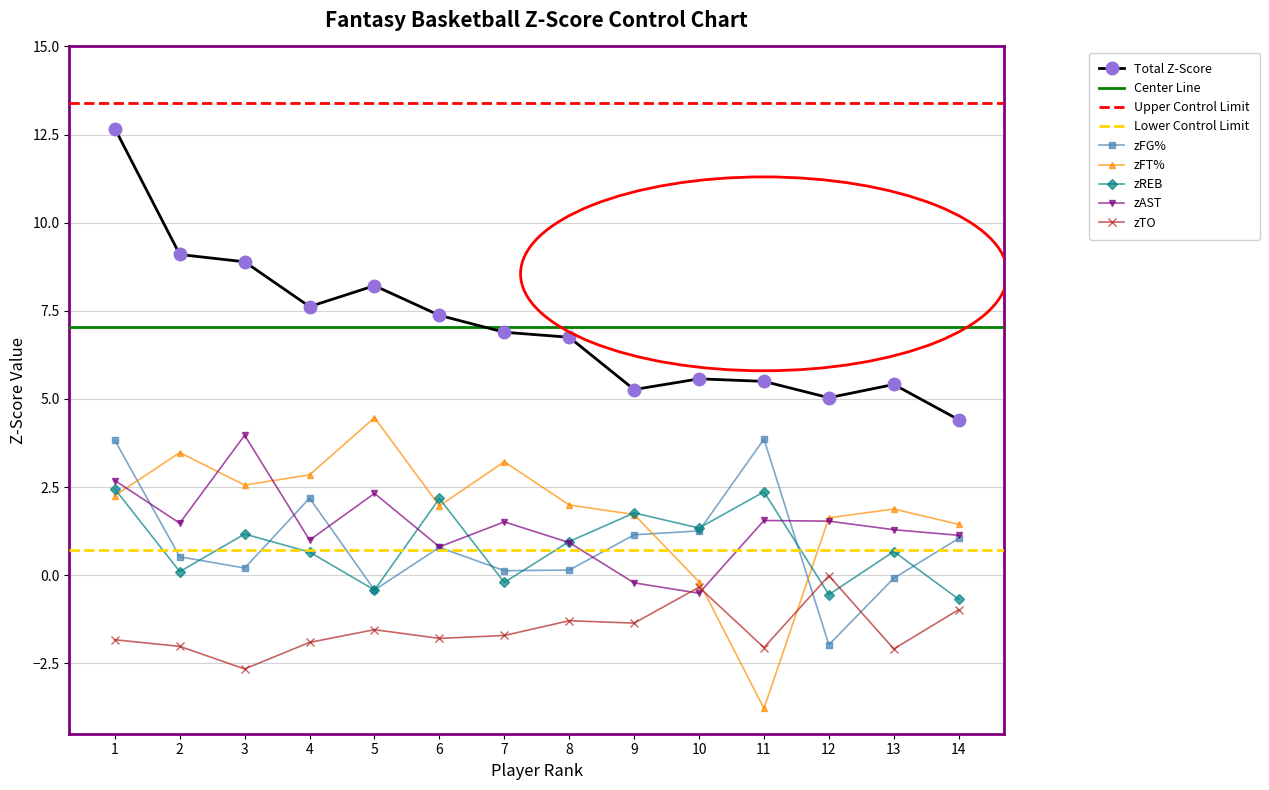

List the labels in order of zREB value, largest first.

1, 11, 6, 9, 10, 3, 8, 13, 4, 2, 7, 5, 12, 14